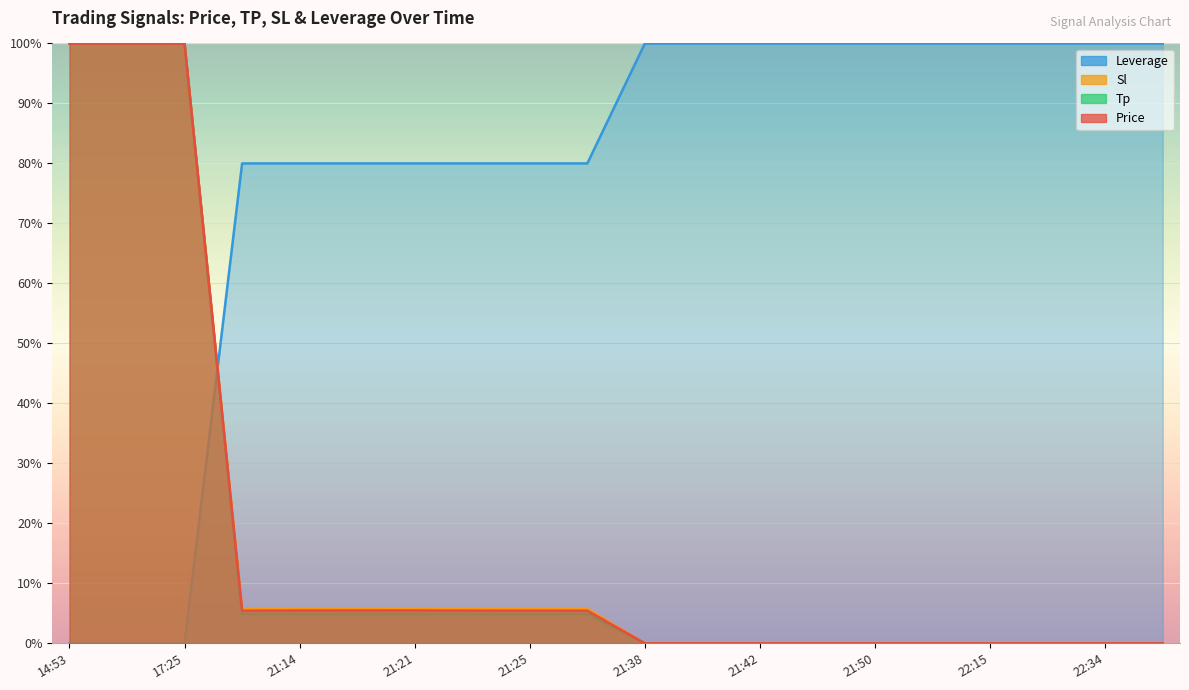

What is the average value of the sl series?

17.0